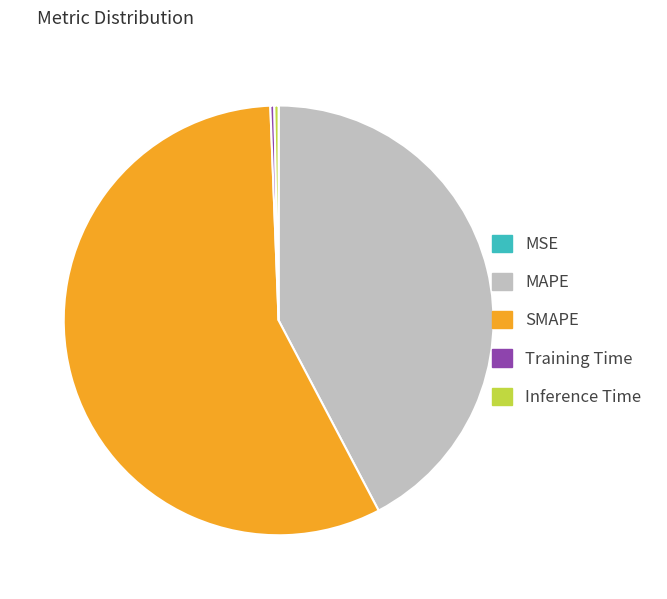

The MAPE slice represents 42% of the pie. True or false?

True